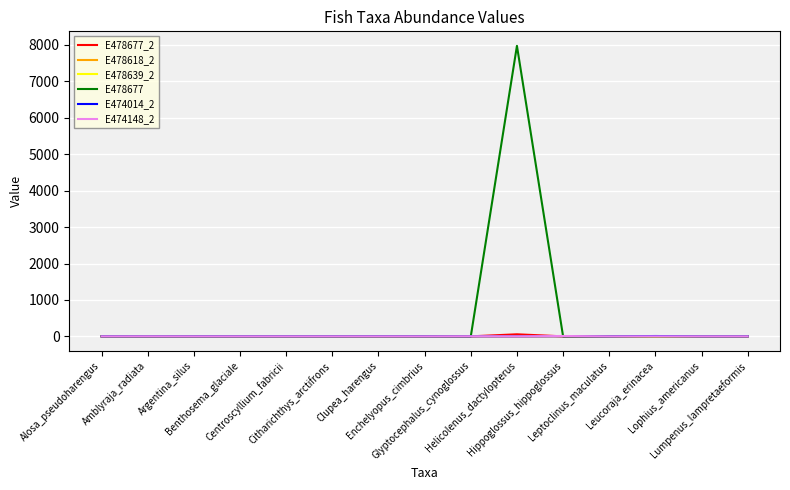

Which series has the widest spread of values?

E478677